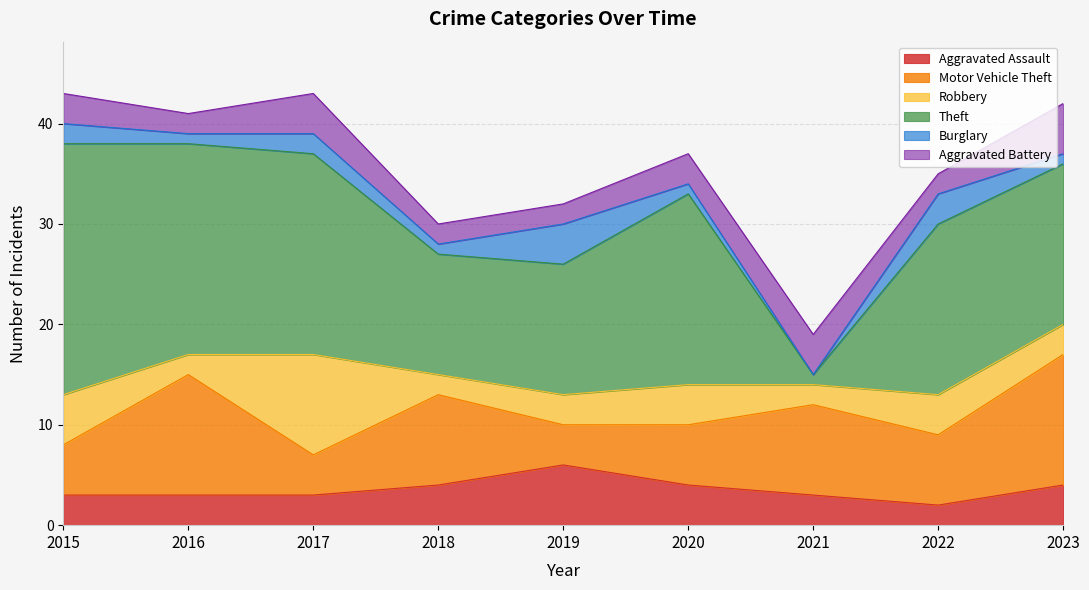

List the series in order of their peak value, highest first.

Theft, Motor Vehicle Theft, Robbery, Aggravated Assault, Aggravated Battery, Burglary